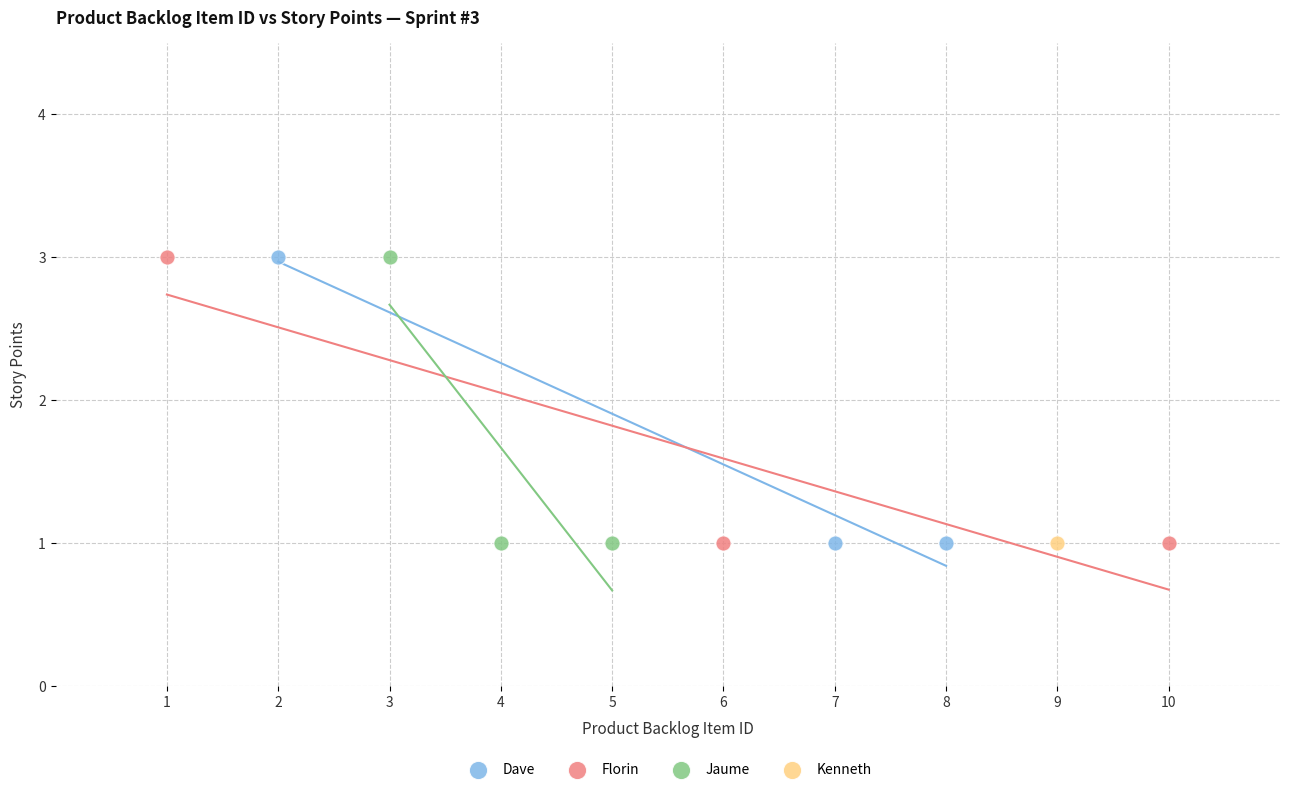

What are all the series names shown in the legend?

Dave, Florin, Jaume, Kenneth